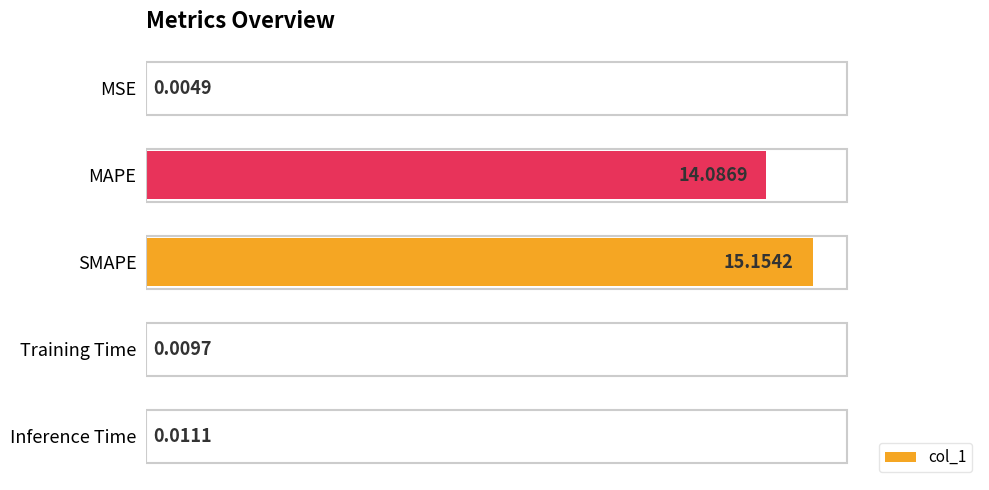

Count the number of categories in the chart.

5